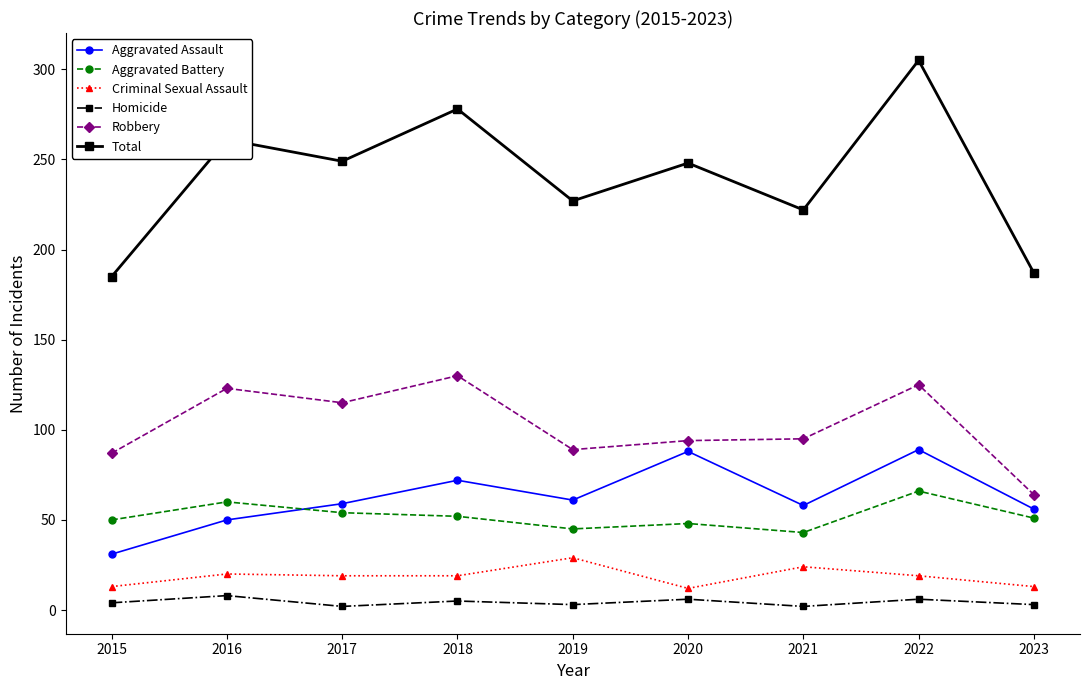

What is the spread (max minus min) of values at 2016?

253